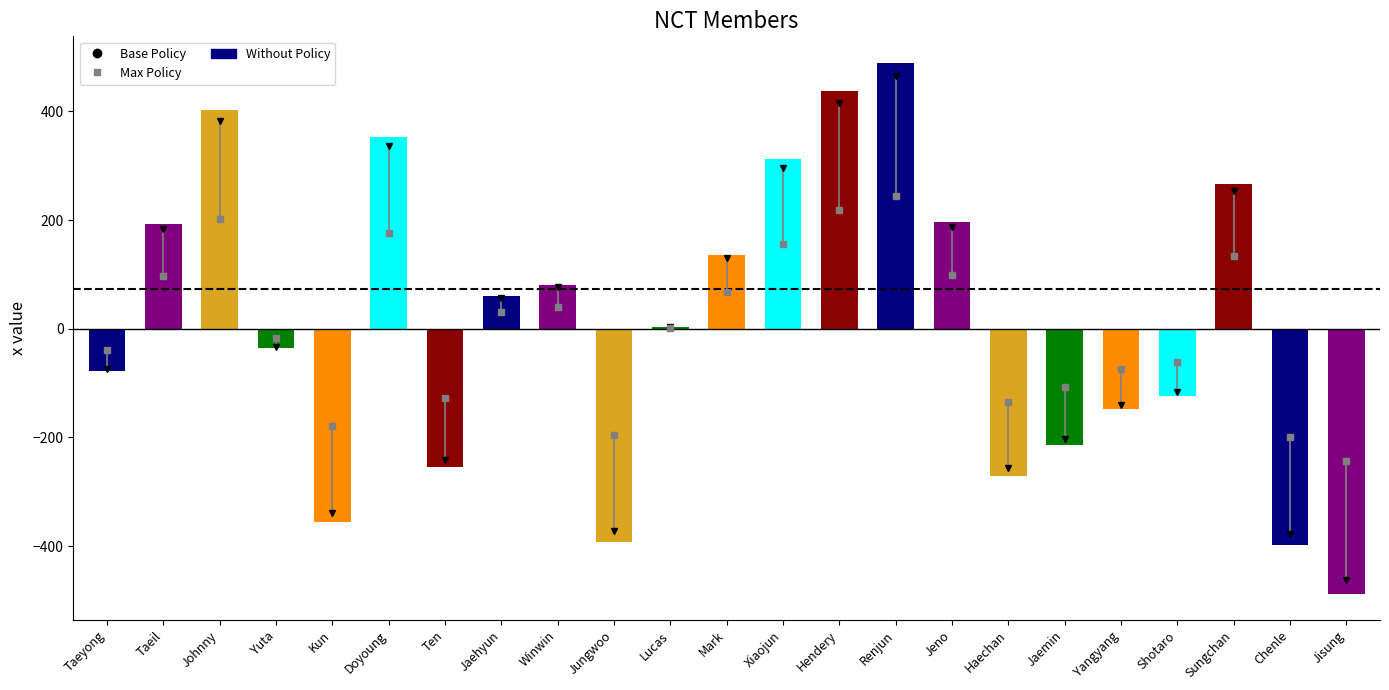

What position from the left is Jeno?

16